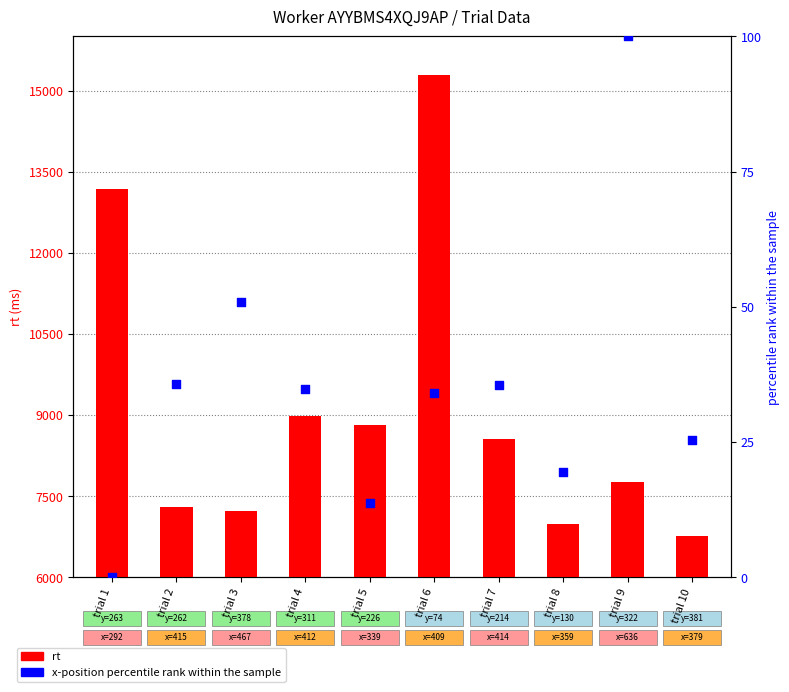

At which category is the sum across all series the highest?

trial 6